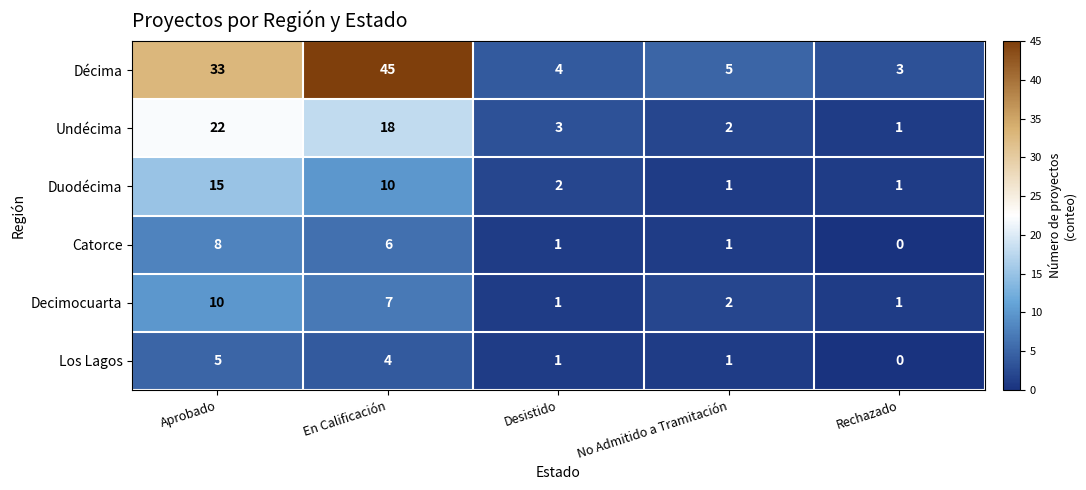

At which label is Undécima closest to 11?

En Calificación